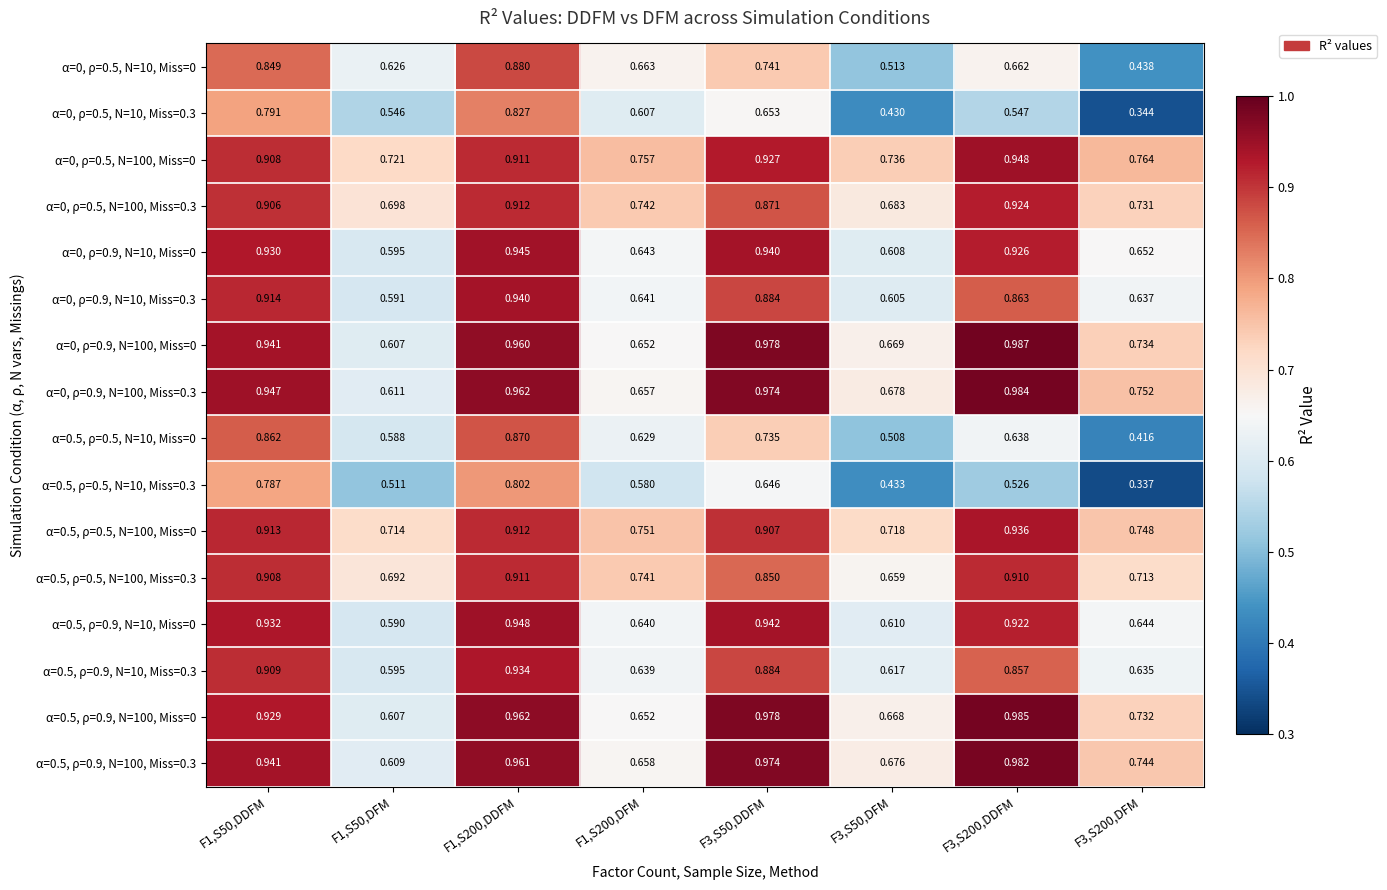

Is the value of α=0.5, ρ=0.5, N=10, Miss=0.3 at F3,S200,DDFM greater than the value of α=0, ρ=0.9, N=10, Miss=0.3 at F3,S50,DFM?

No